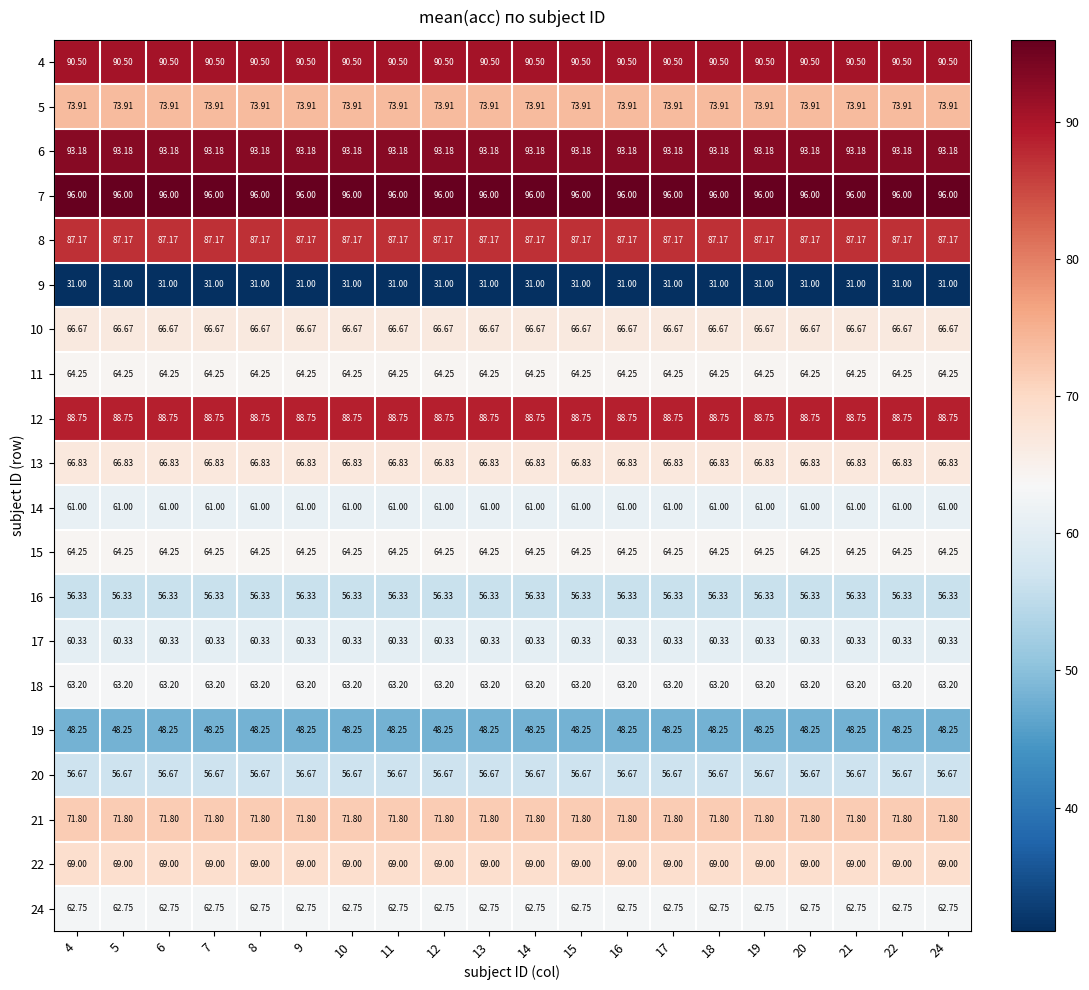

Is the value of 20 at 12 greater than the value of 4 at 12?

No